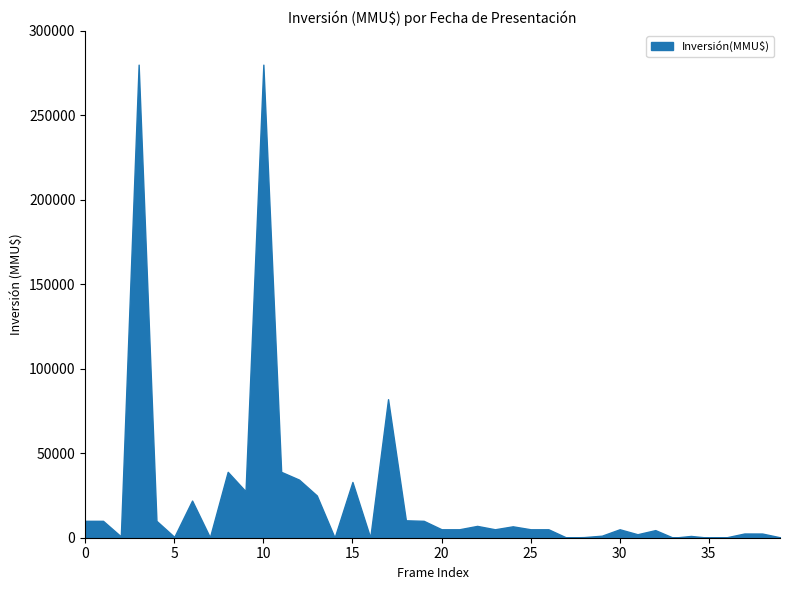

What is the greatest value displayed?

280000